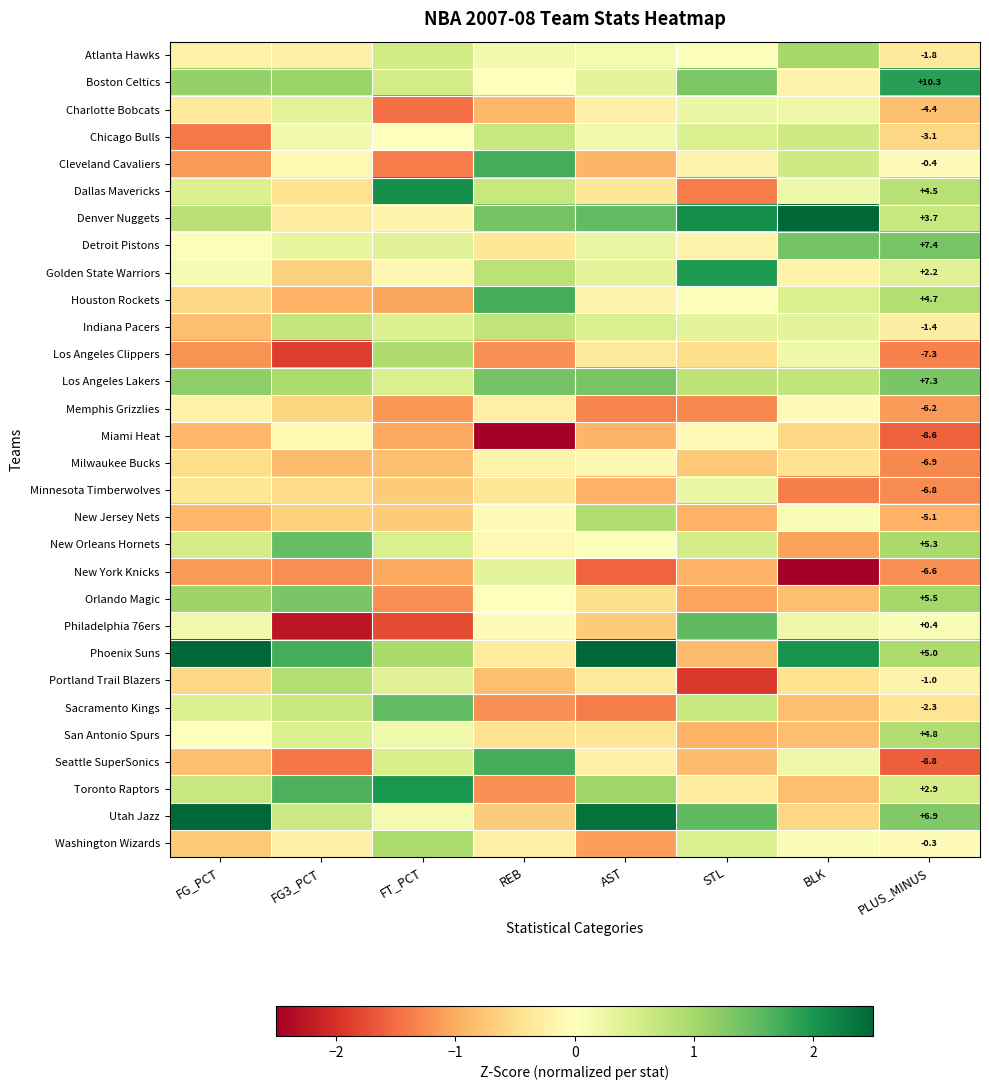

What is the sum of the Orlando Magic values at FG3_PCT and FG_PCT?

2.4